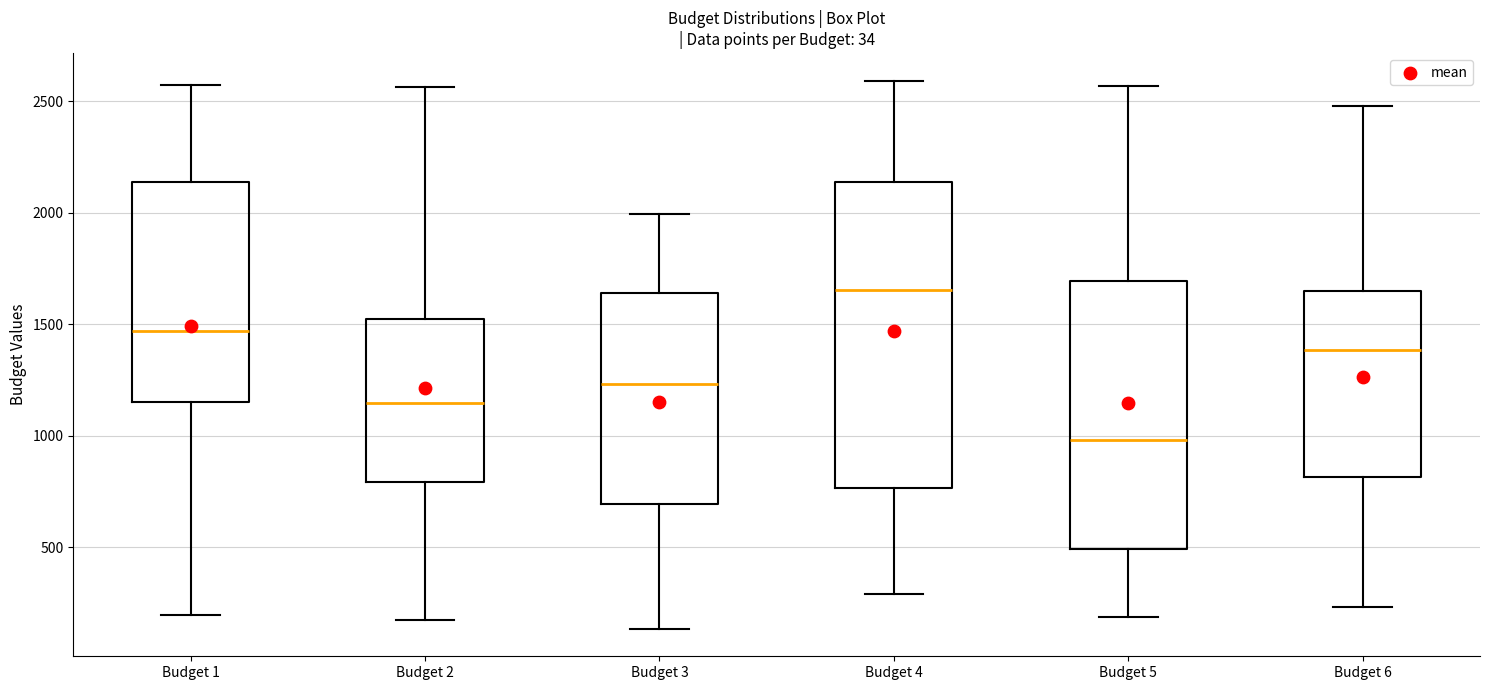

Which box's median line is the highest?

Budget 4